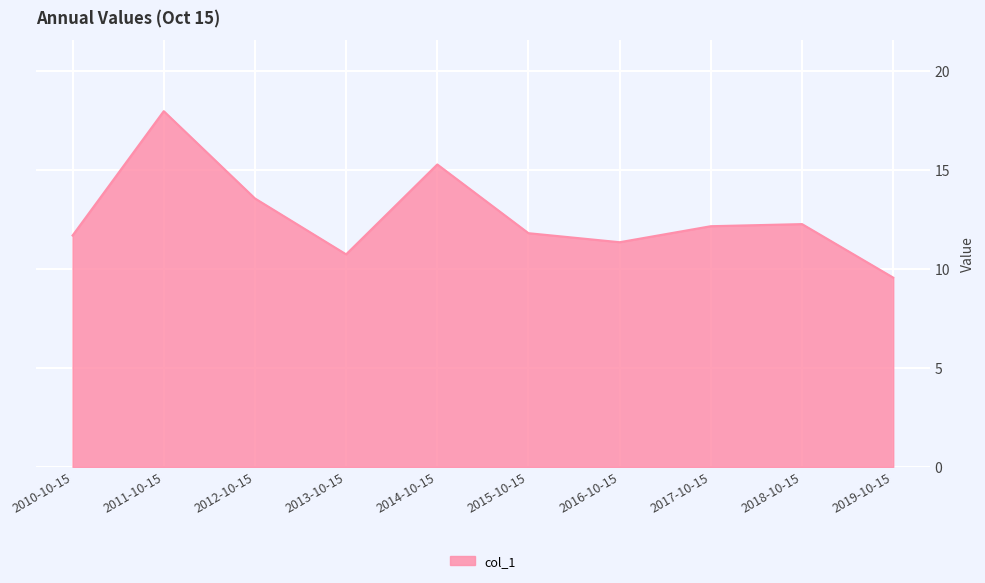

Does the chart display data point markers on the line(s)?

No